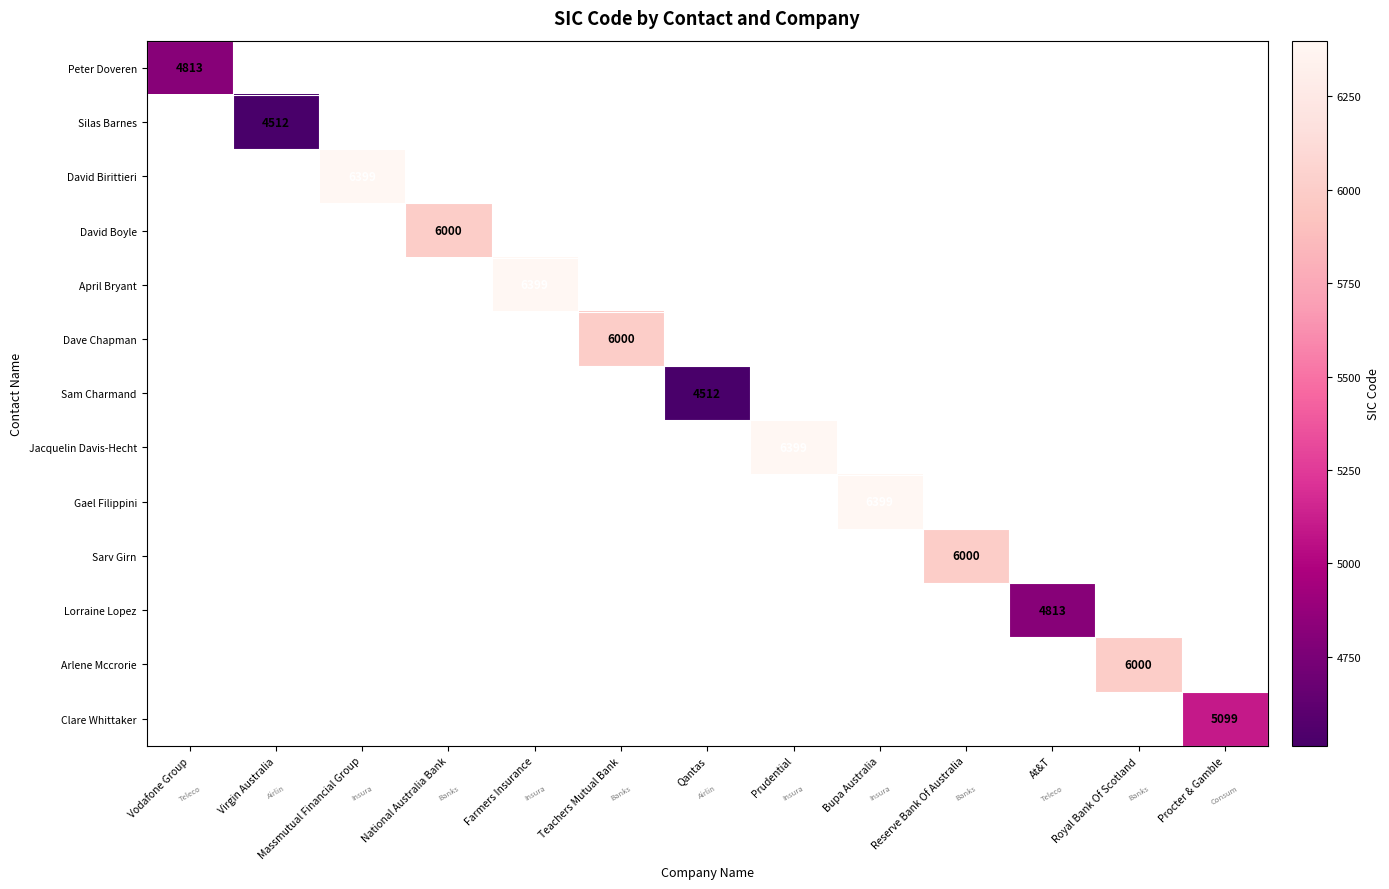

Which label corresponds to the largest value in the chart?

Massmutual Financial Group